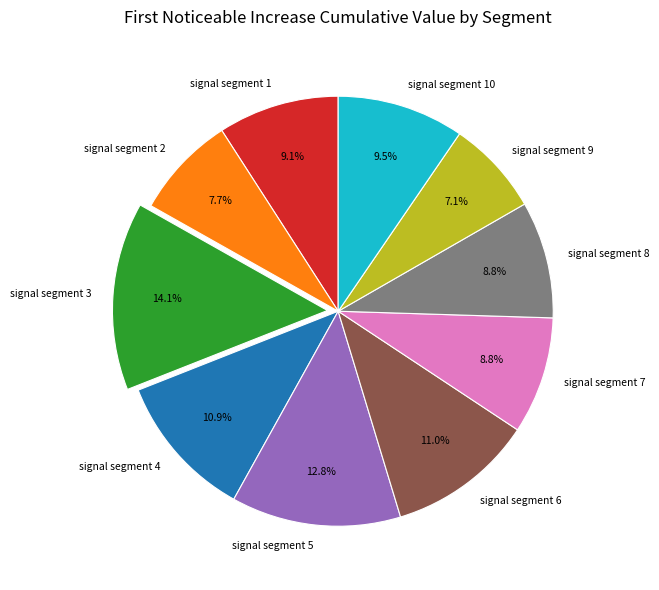

Is it true that signal segment 7 is 9% of the pie?

True